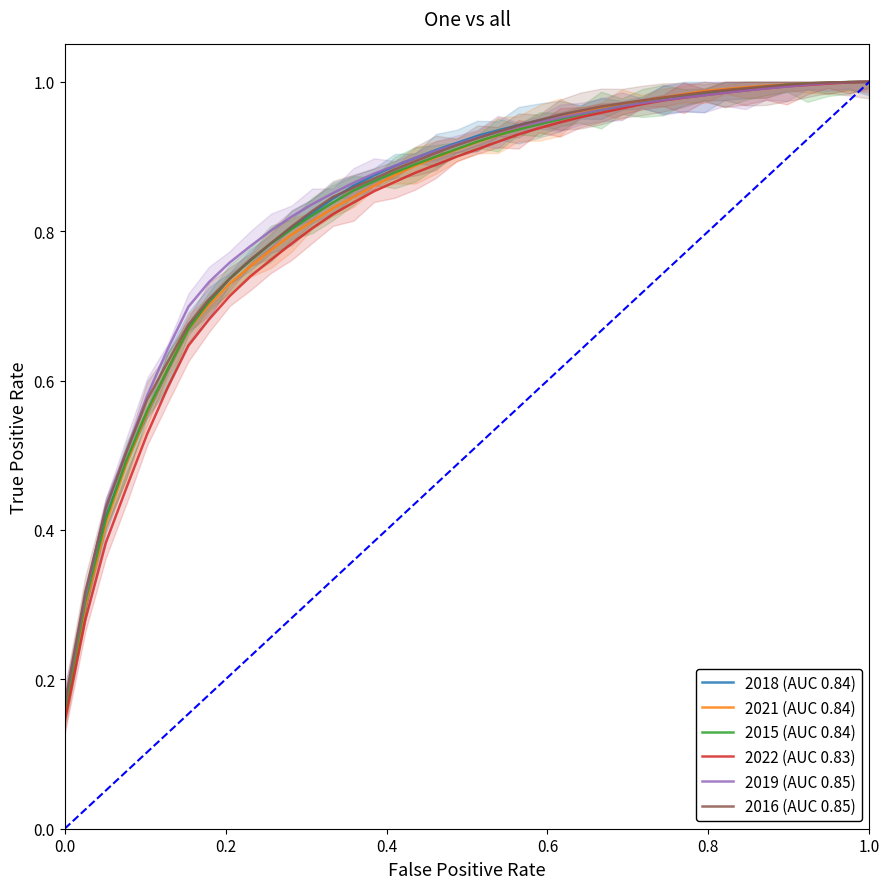

What is the minimum value for 2016 (AUC 0.85)?

0.2